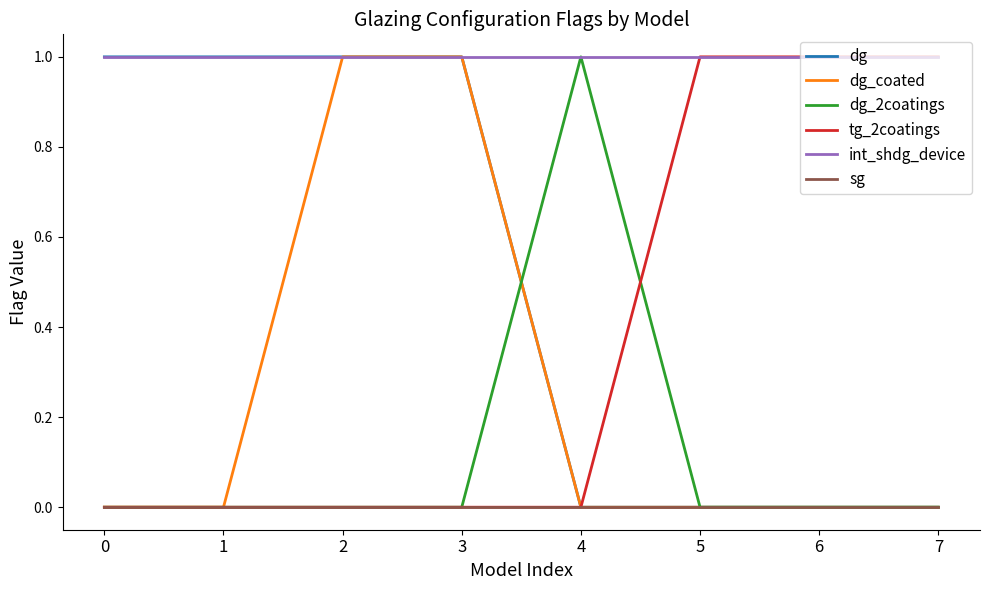

How many distinct data groups are displayed?

6